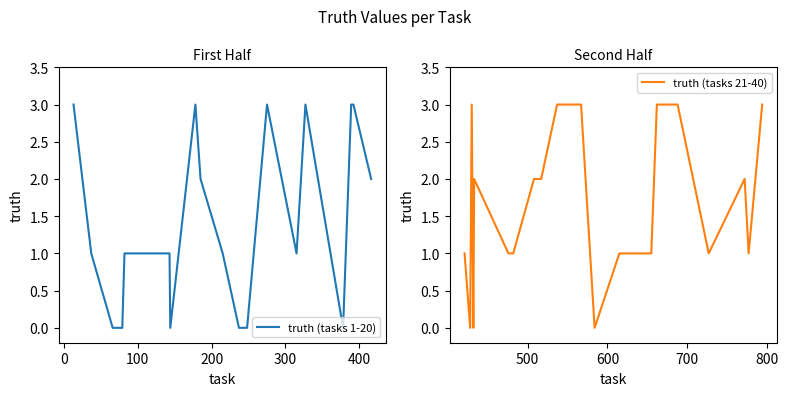

How many values in the truth (tasks 21-40) series are below 2?

10